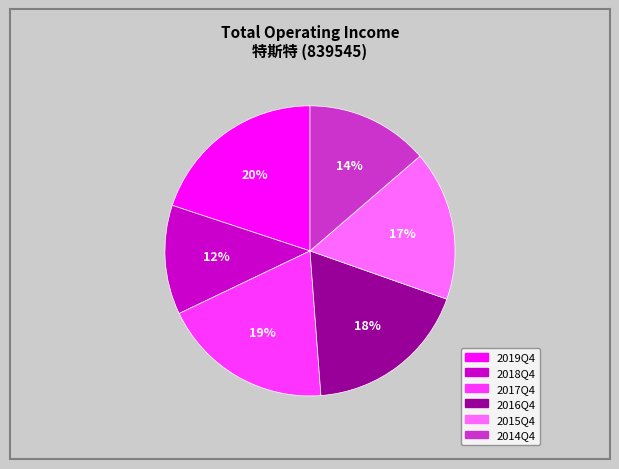

Does any single category account for the majority?

No